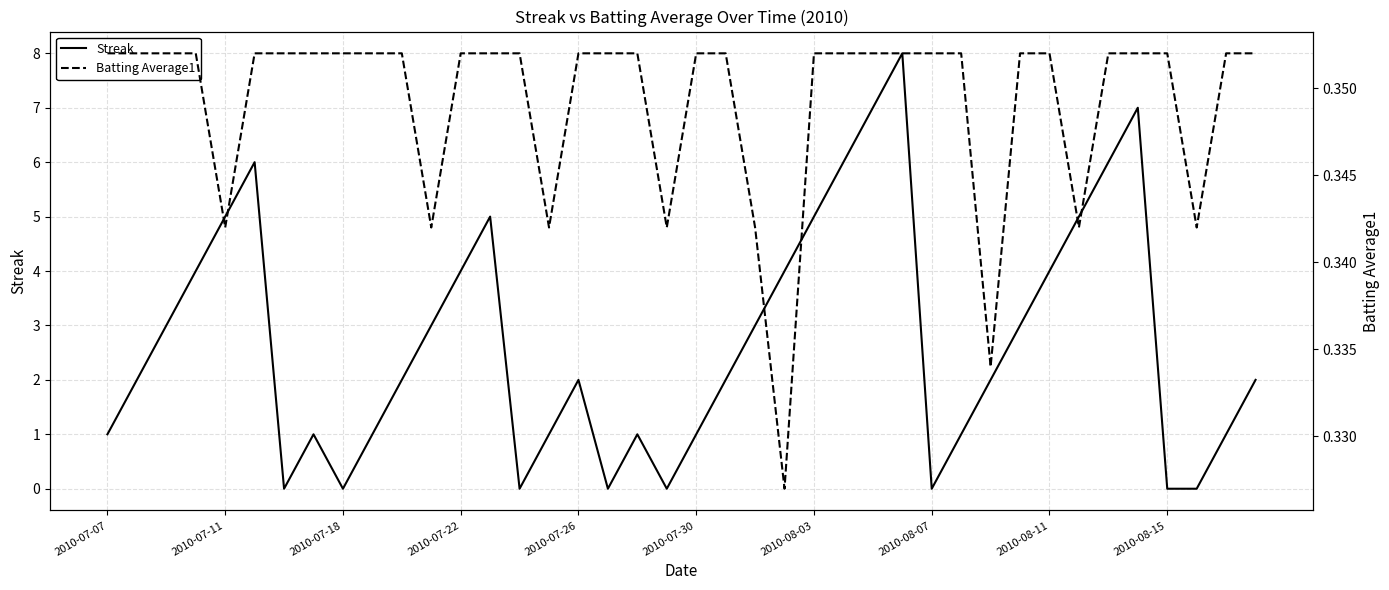

What is the sum of all Batting Average1 values?

14.0